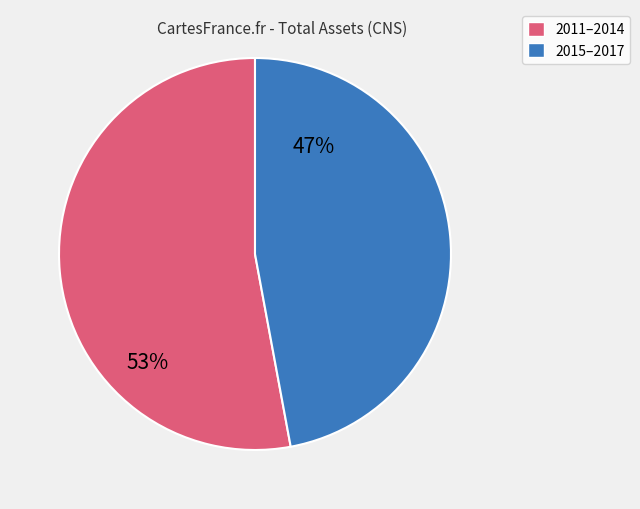

Count the number of slices in the pie.

2